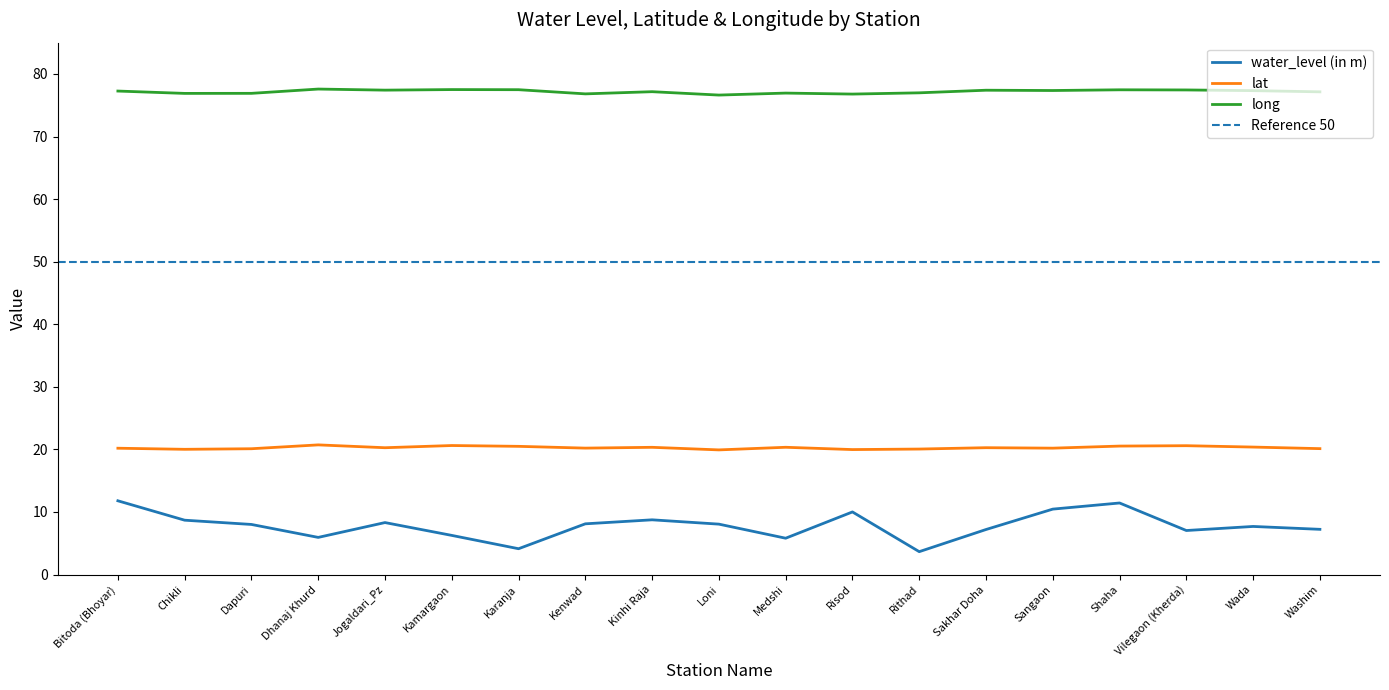

Is this an area chart (filled region under the line)?

No